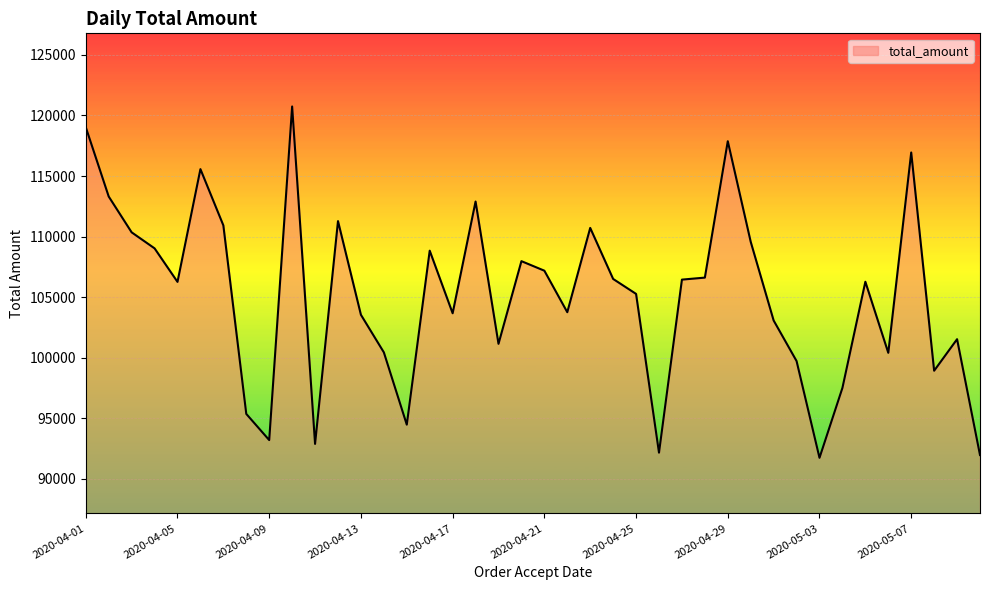

What is the difference between the maximum and minimum values?

29004